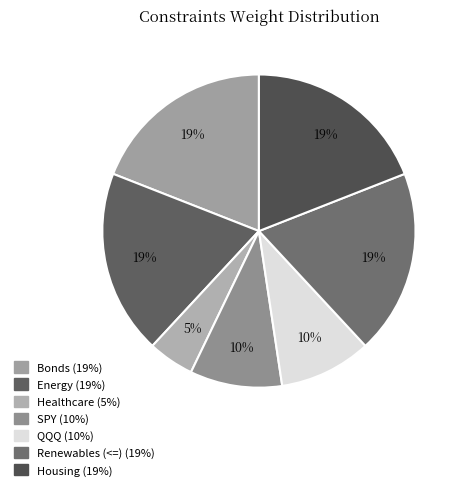

Count the number of slices in the pie.

7